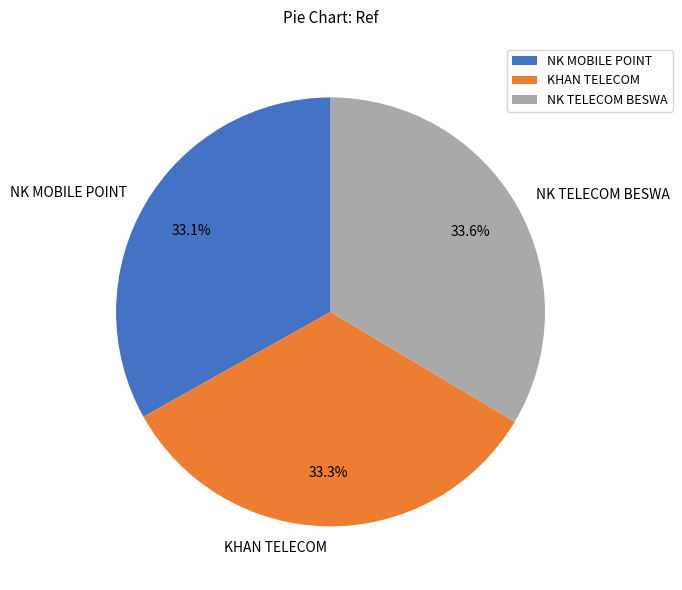

Count the number of slices in the pie.

3